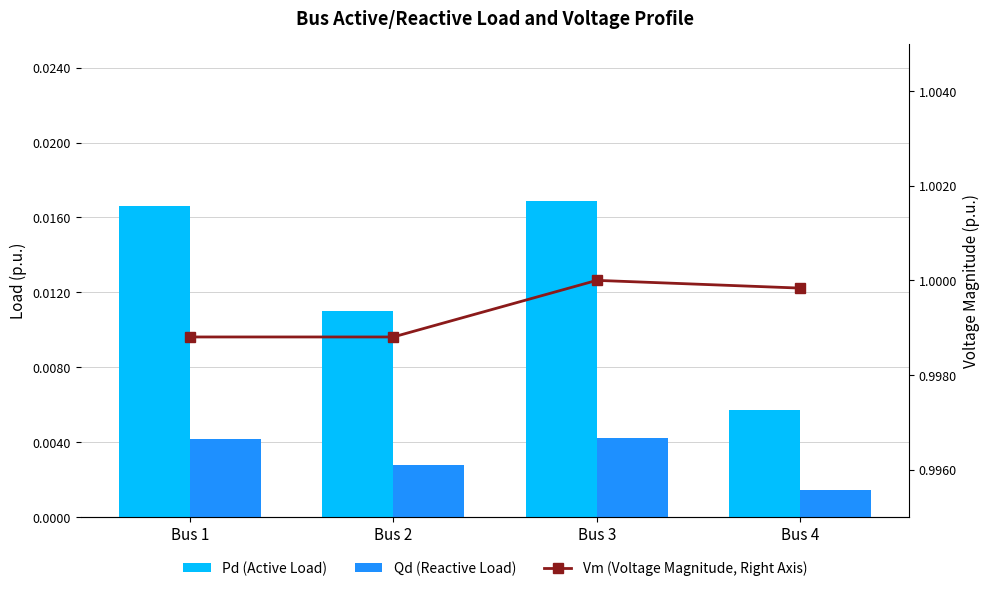

Reading right to left, list all the values displayed in this chart.

Pd (Active Load): Bus 4=0.0	Bus 3=0.0	Bus 2=0.0	Bus 1=0.0
Qd (Reactive Load): Bus 4=0.0	Bus 3=0.0	Bus 2=0.0	Bus 1=0.0
Vm (Voltage Magnitude, Right Axis): Bus 4=1.0	Bus 3=1.0	Bus 2=1.0	Bus 1=1.0